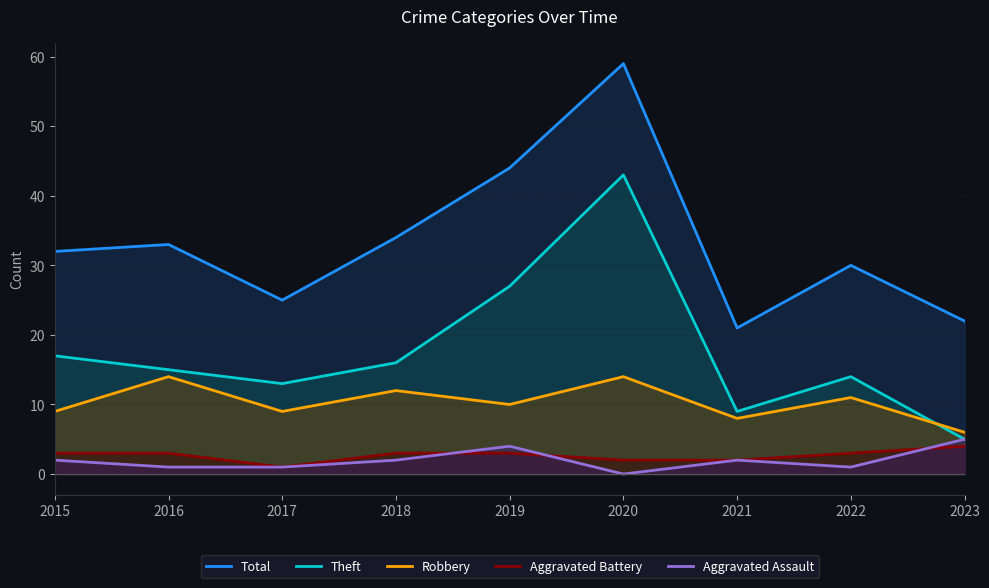

What value does the Robbery series have at 2021?

8